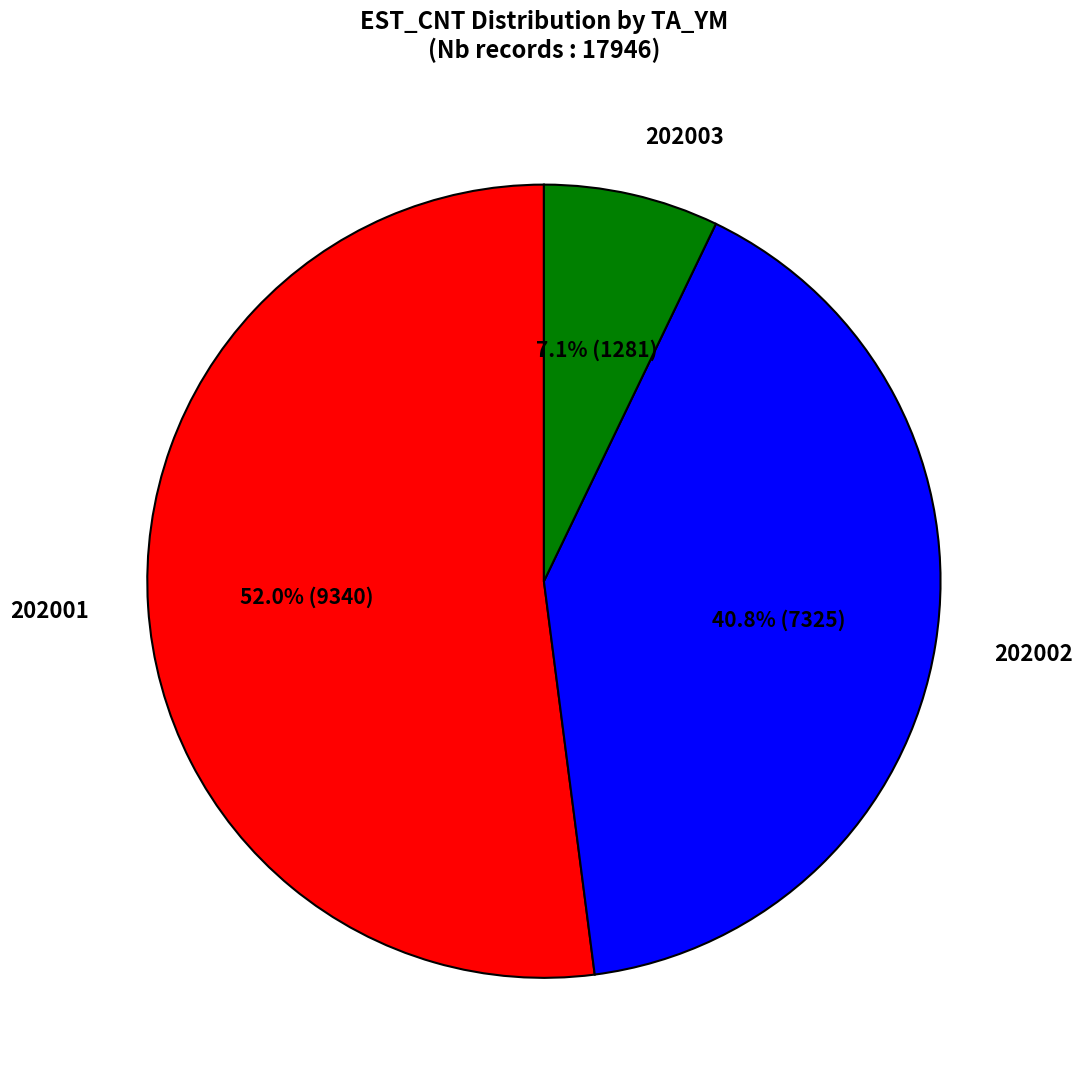

Is there any slice that represents more than half of the pie?

Yes